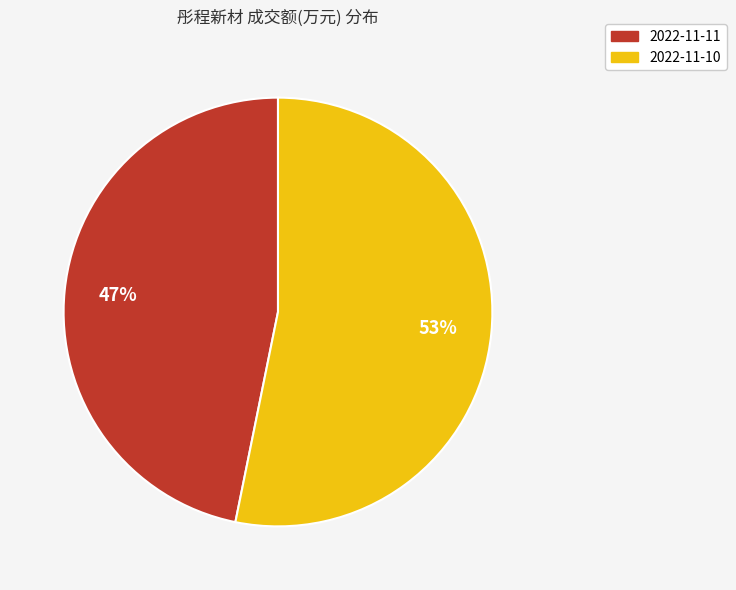

True or false: 2022-11-11 accounts for 47% of the total.

True